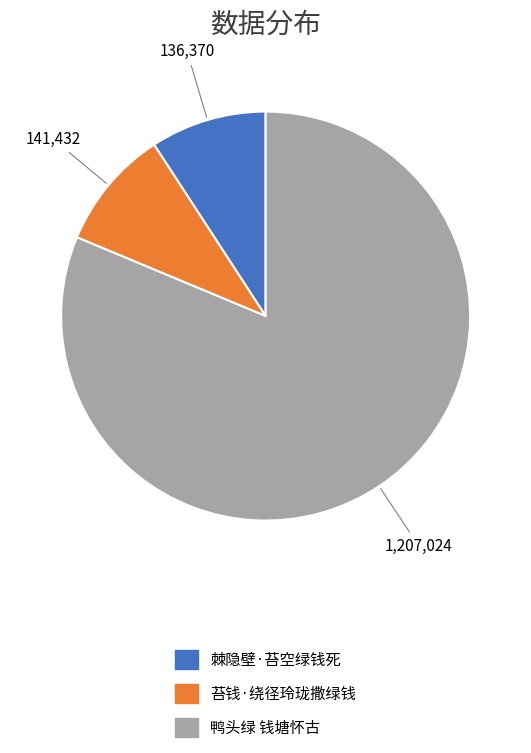

What is the largest slice in the pie chart?

鸭头绿 钱塘怀古